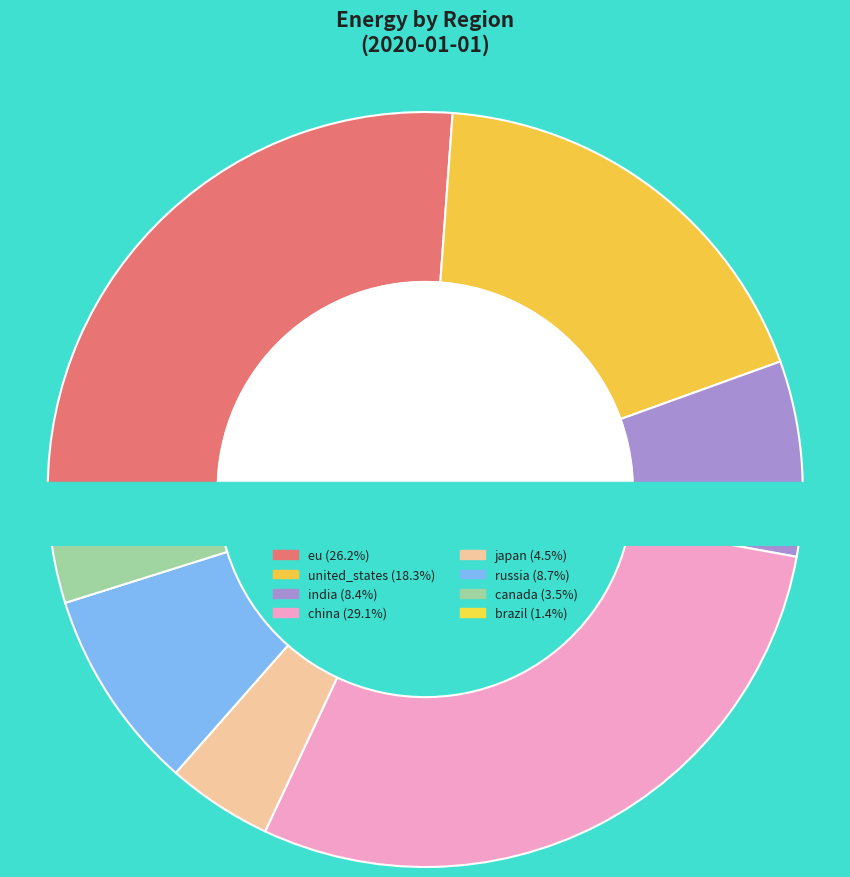

Which category has the smallest portion of the pie?

brazil